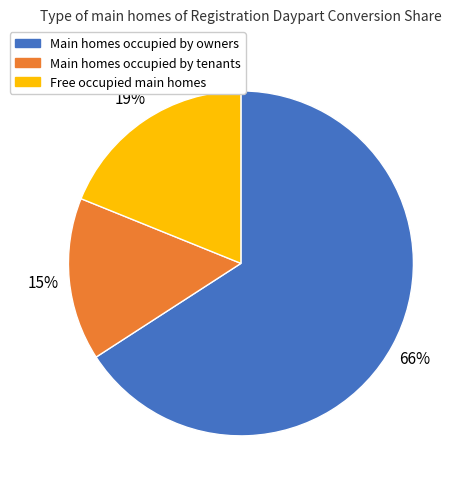

To the nearest percent, what is the difference between the largest and smallest slice percentages?

51%